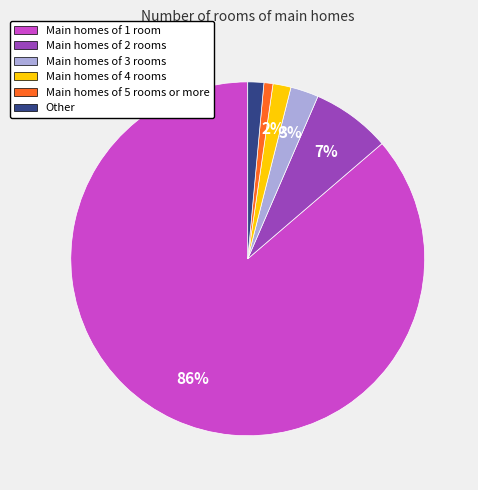

To the nearest percent, what is the average slice percentage?

17%